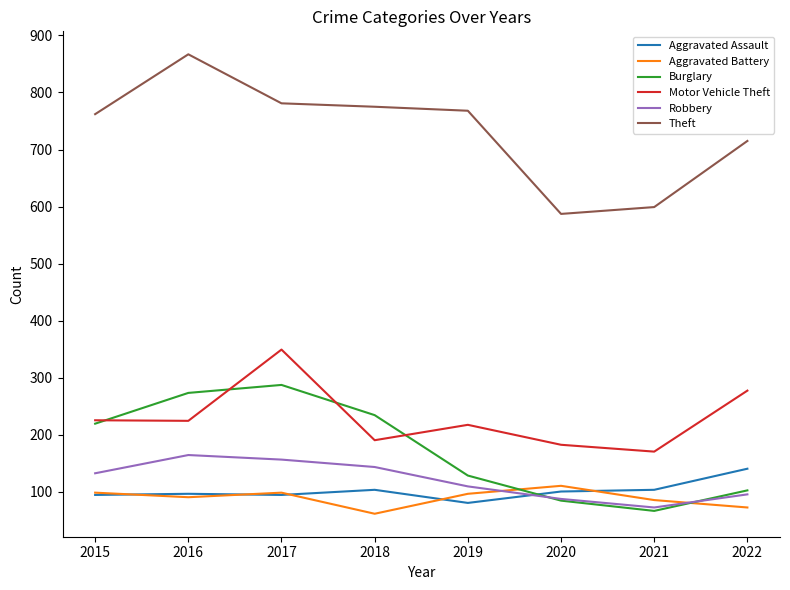

True or false: Aggravated Assault has a value of 53 at 2020.

False